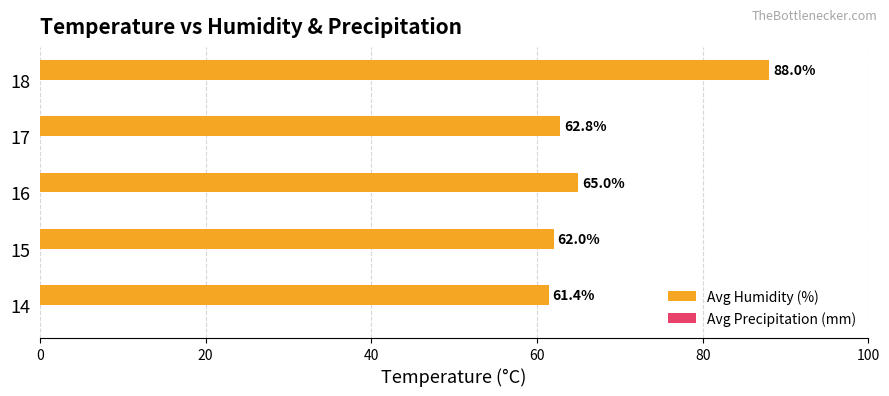

What is the sum of the values at 18 and 15?

150.0